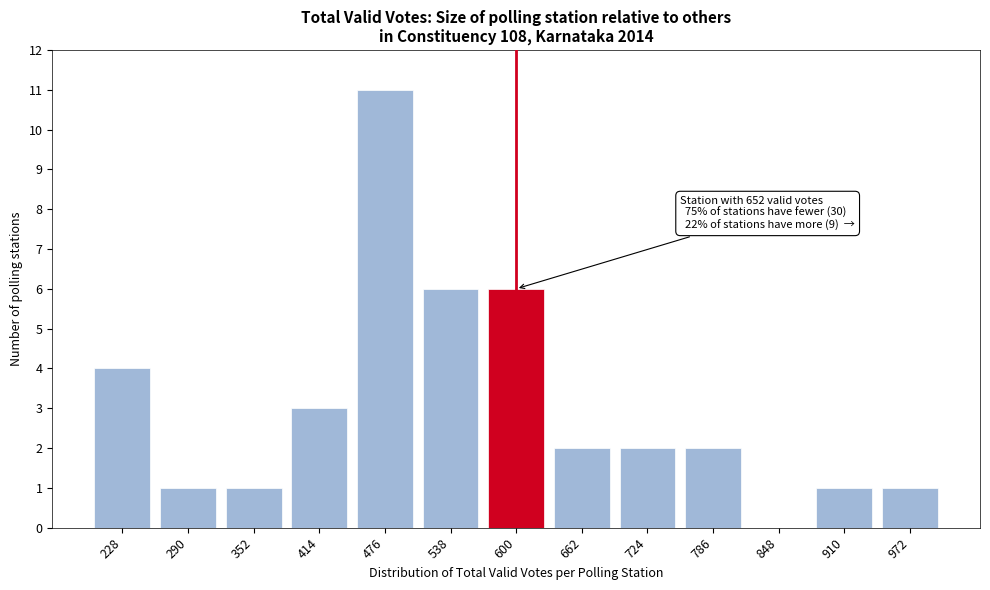

Reading right to left, what are all the values shown in this chart?

972=1	910=1	848=0	786=2	724=2	662=2	600=6	538=6	476=11	414=3	352=1	290=1	228=4